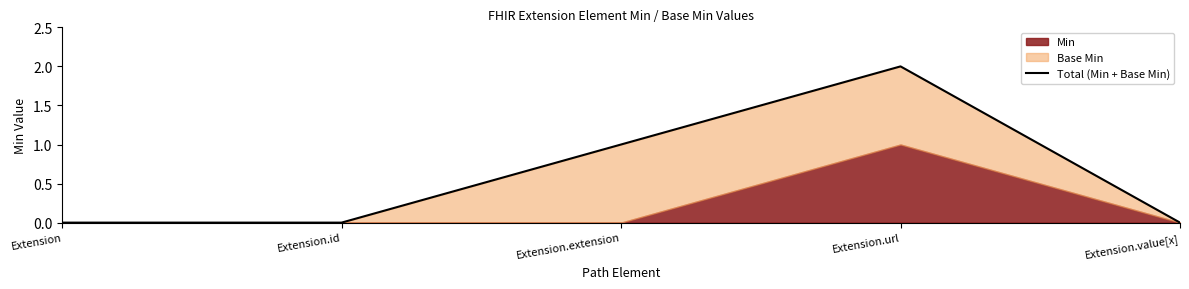

Rank the categories by value from lowest to highest.

Extension, Extension.id, Extension.value[x], Extension.extension, Extension.url